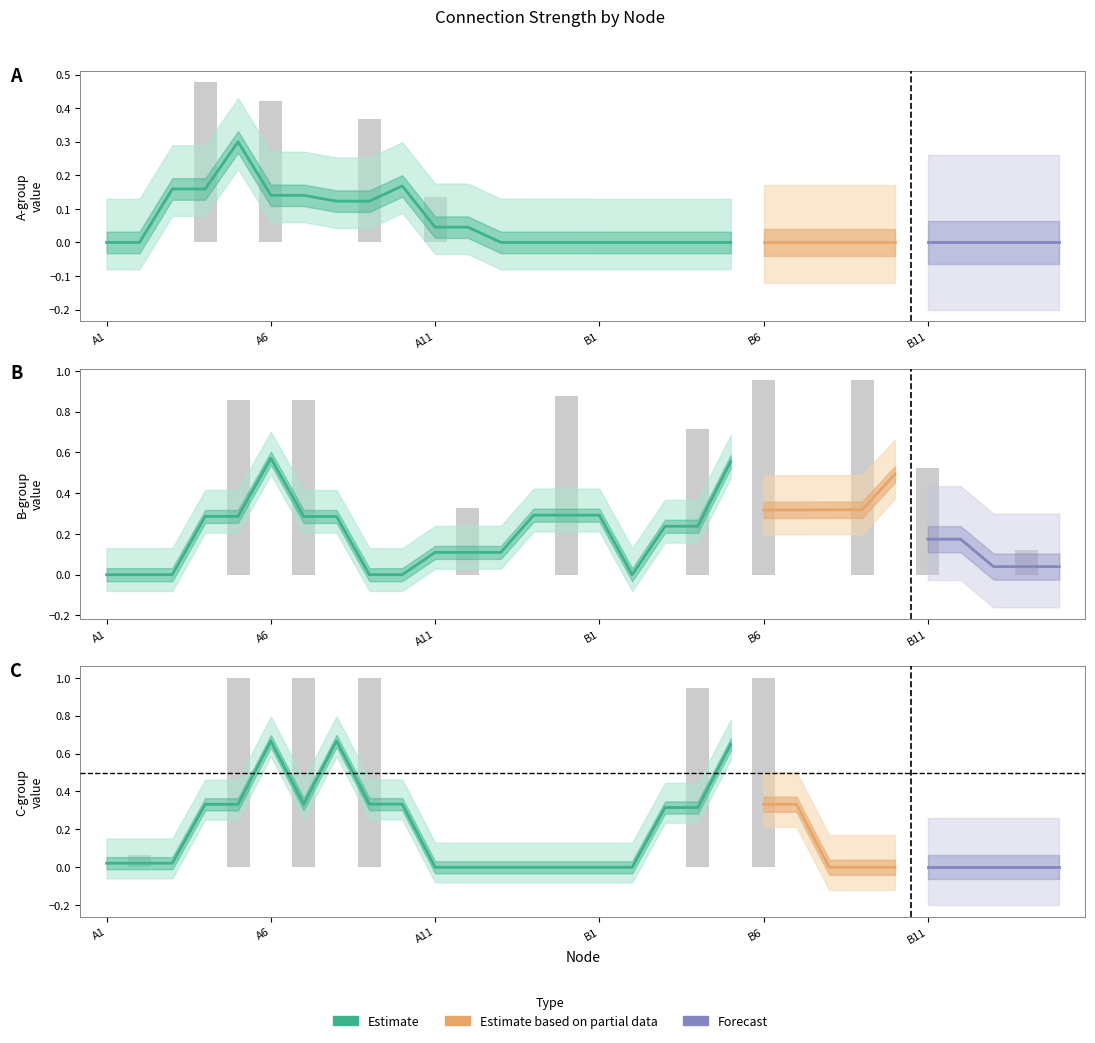

What is the label of the 30th bar from the right?

A1